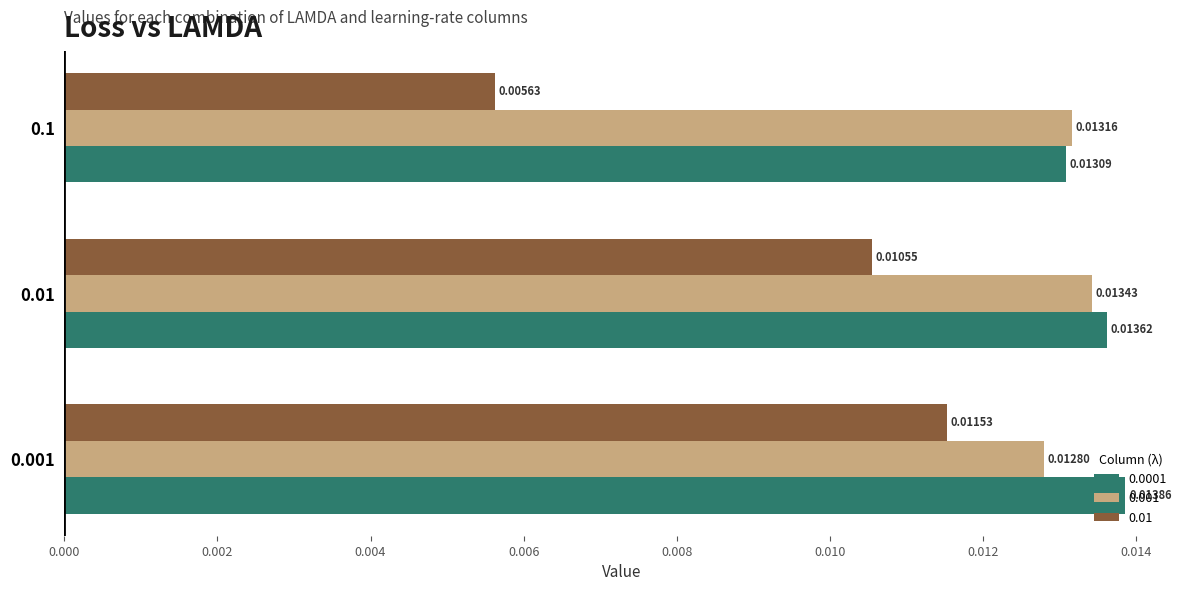

What are all the series names shown in the legend?

0.0001, 0.001, 0.01